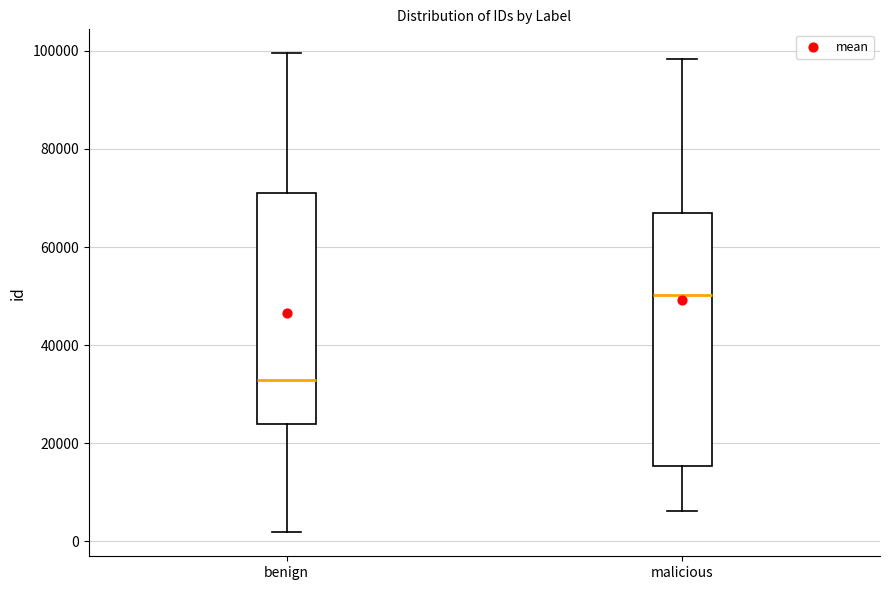

Reading left to right, transcribe this box plot: for each box, give where its median line is, the range the box spans, and where its two whiskers end, as read against the y-axis. The values are not printed on the chart, so give them approximately, as read against the axis.

benign: median 32000, box 24000 to 72000, whiskers 2000 to 100000
malicious: median 50000, box 16000 to 66000, whiskers 6000 to 98000